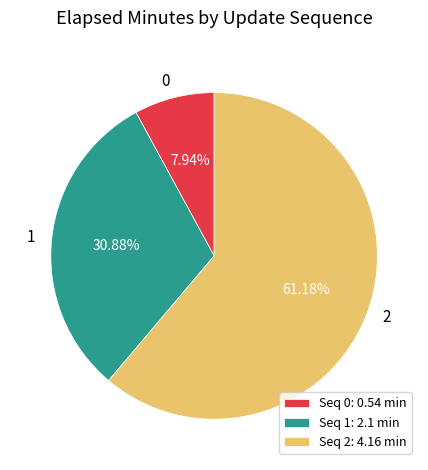

What percentage is NOT represented by 1?

69.1%